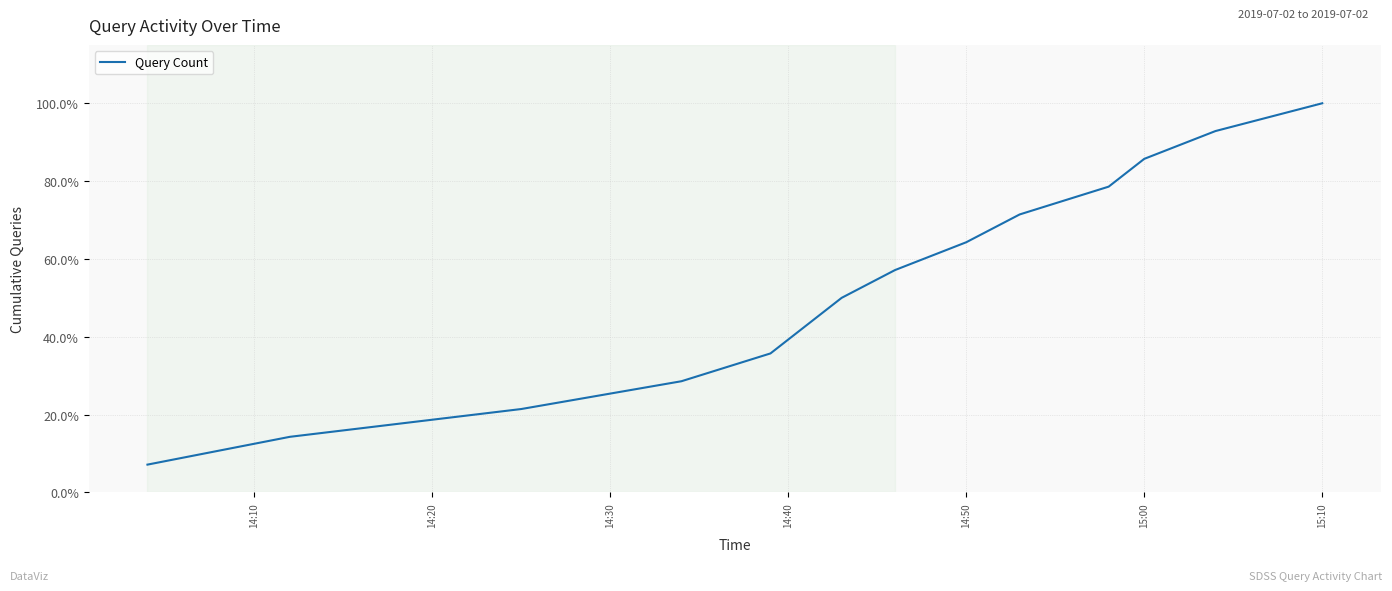

What is the greatest value displayed?

100.0